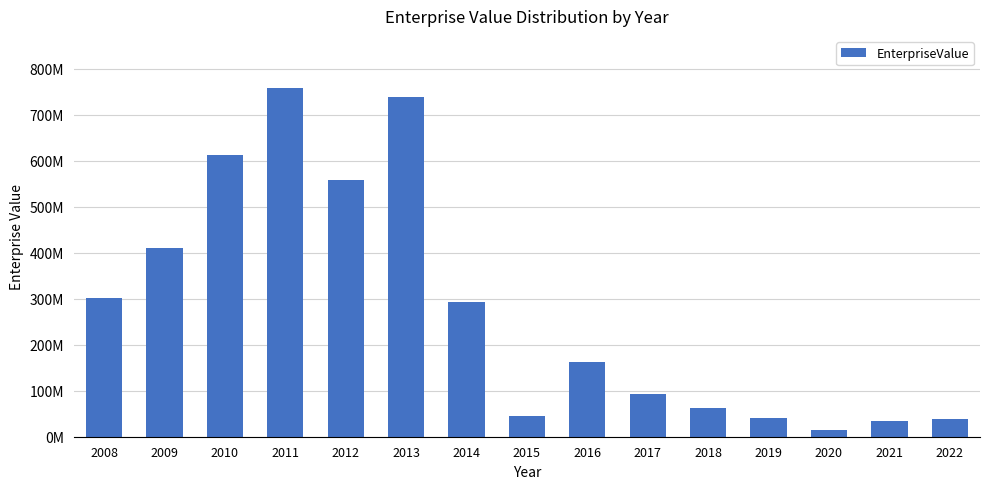

Which category has the lowest value across all series?

2020